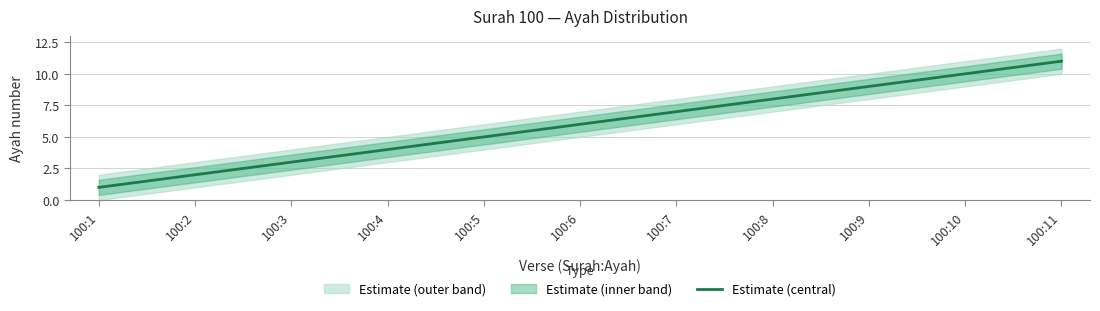

Rank the categories by value from lowest to highest.

100:1, 100:2, 100:3, 100:4, 100:5, 100:6, 100:7, 100:8, 100:9, 100:10, 100:11